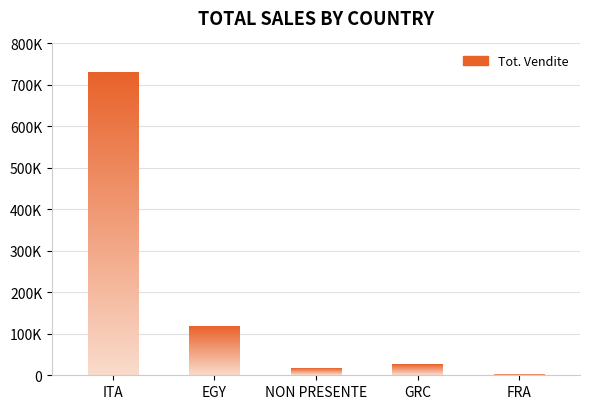

How many bars are there in total?

5